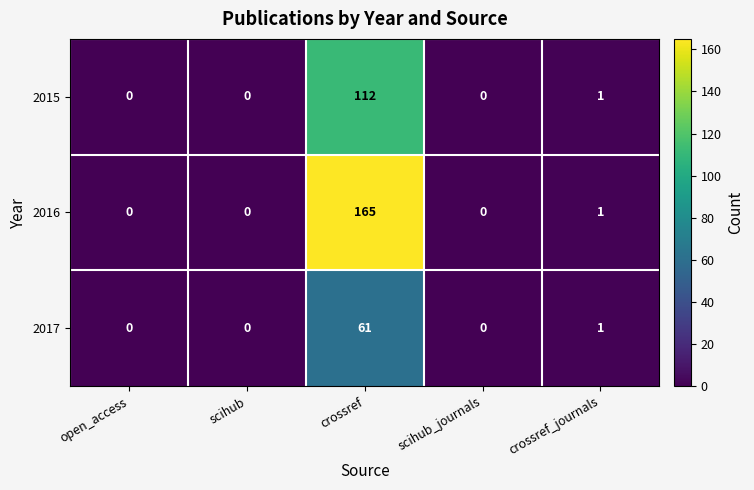

At how many categories does at least one series exceed 95?

1